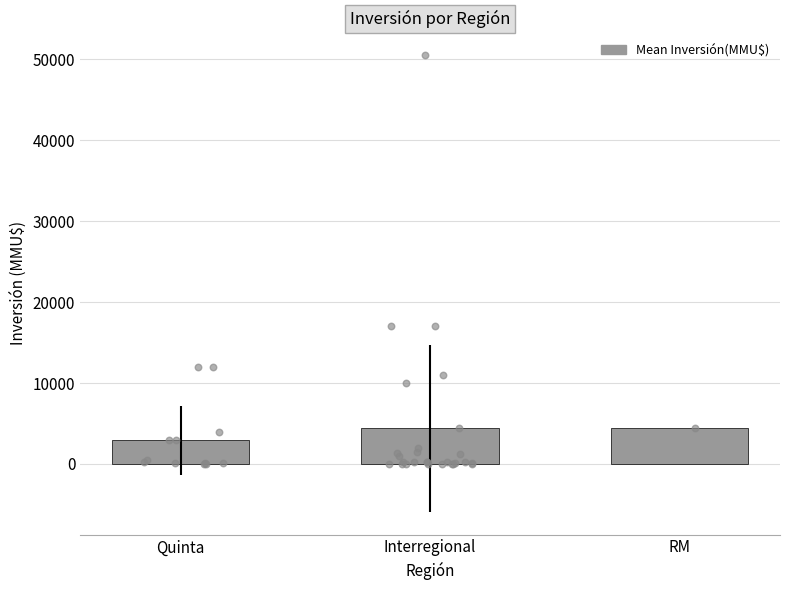

What is the change in value from Quinta to RM?

+1576.7